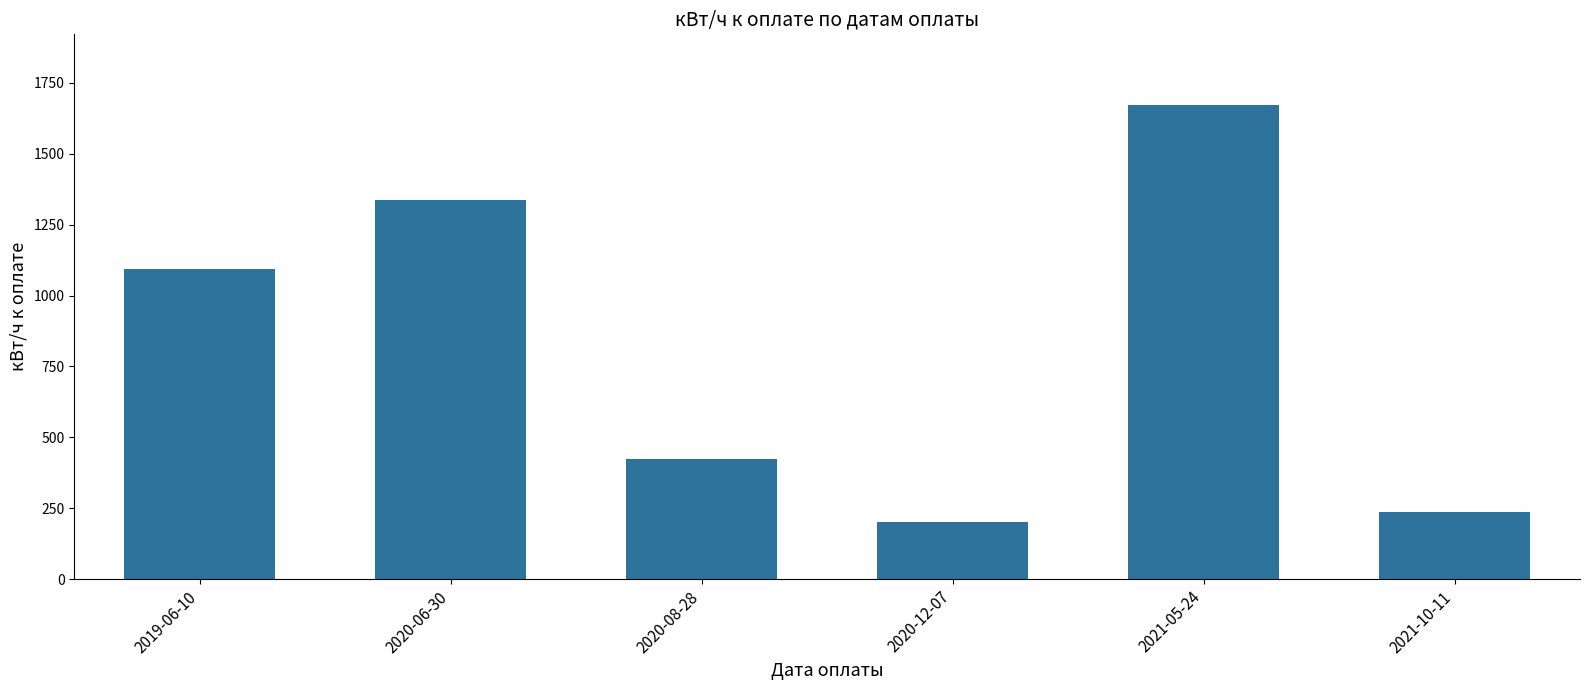

How many categories are shown in the chart?

6